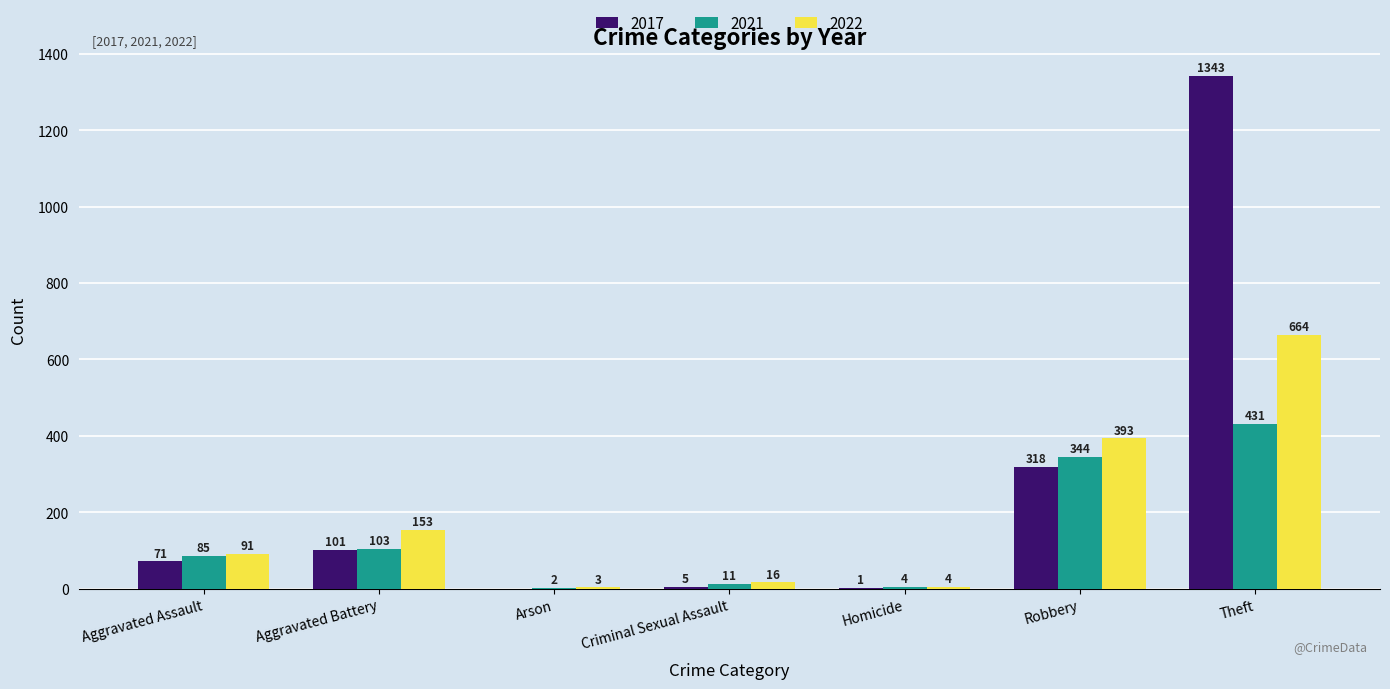

How many data points does each series have?

7